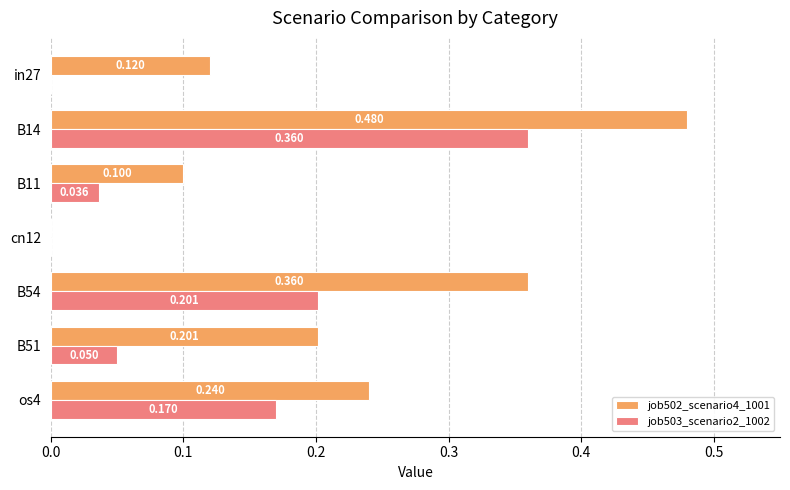

What are all the series names shown in the legend?

job502_scenario4_1001, job503_scenario2_1002